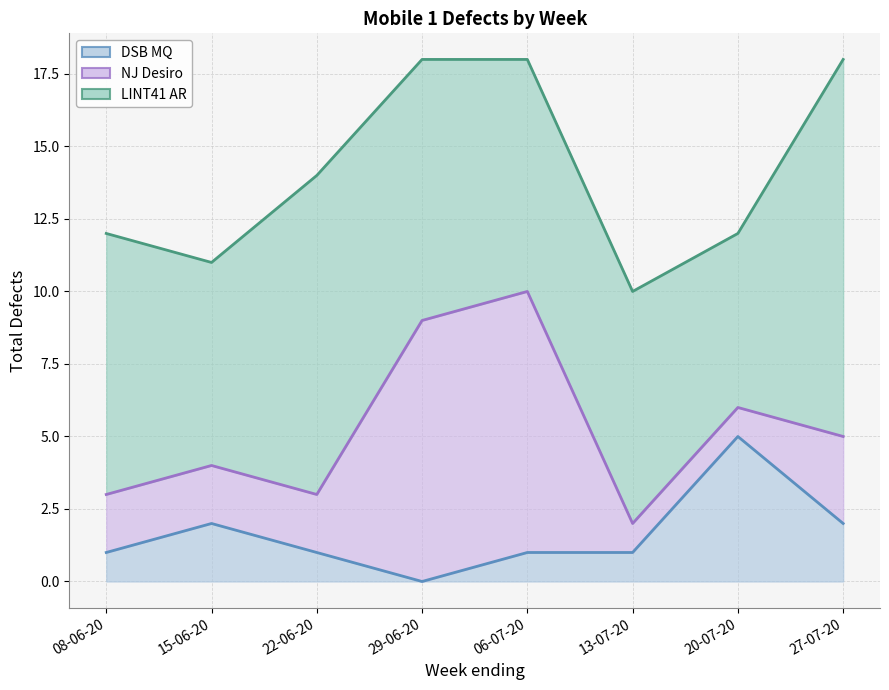

What is the average value of the LINT41 AR series?

9